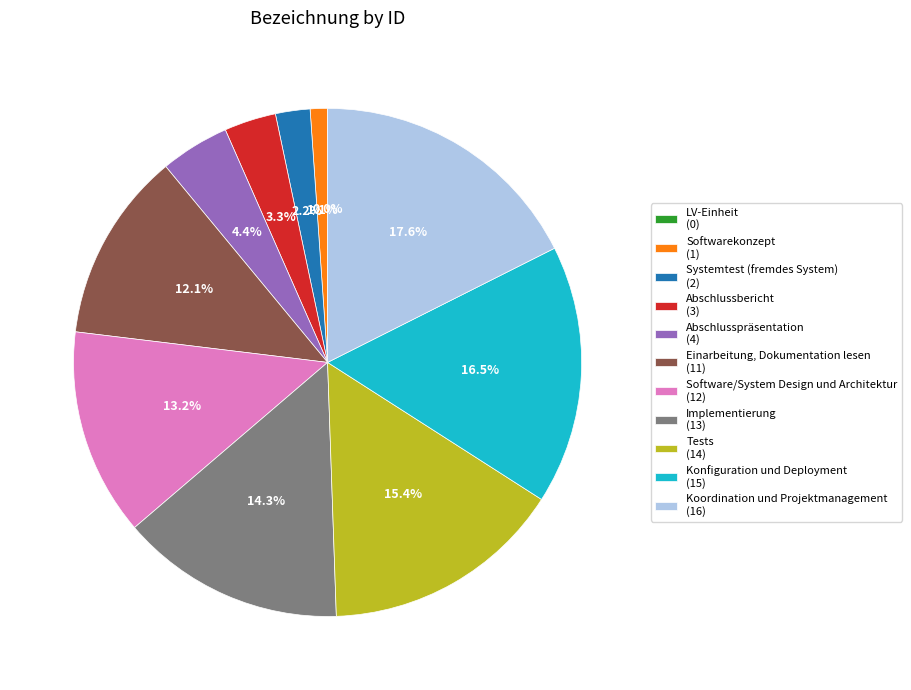

Is it true that Konfiguration und Deployment is 16% of the pie?

True